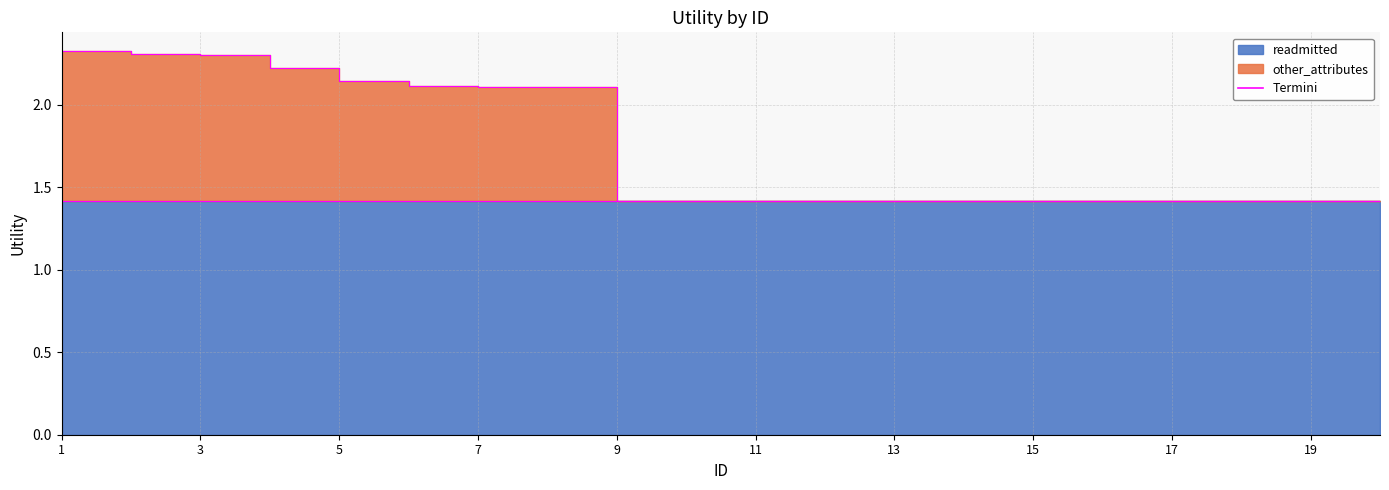

Count the values in the range 1 to 2.

12